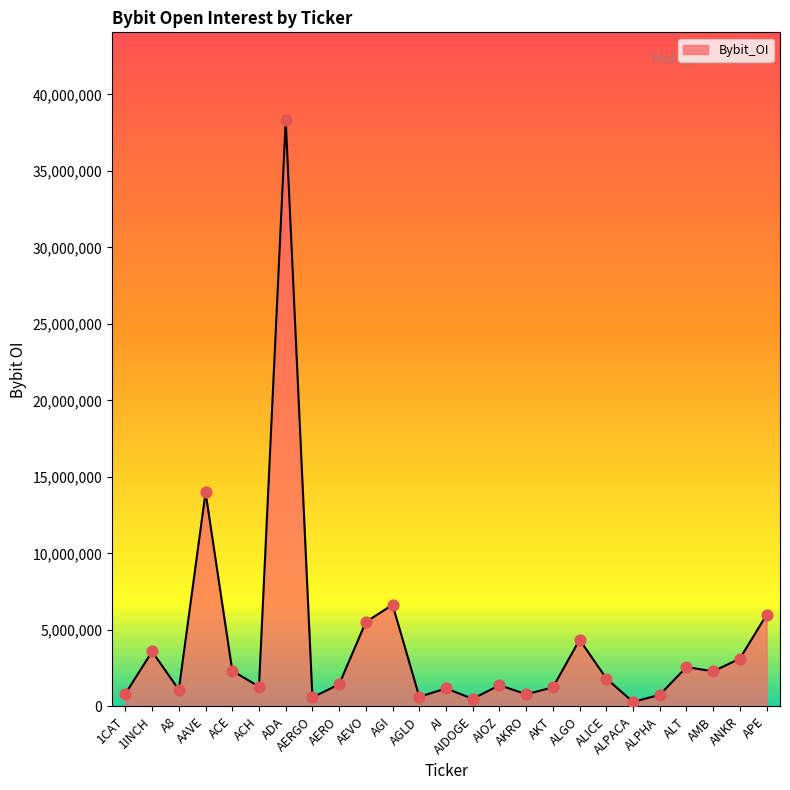

What is the ratio of the value at AGI to the value at AGLD?

10.7